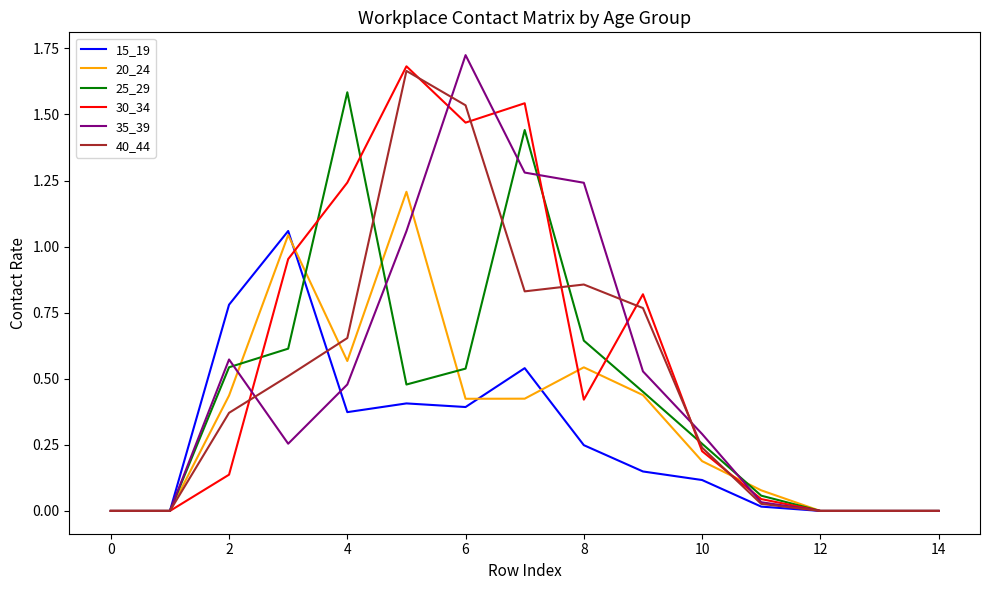

Which label corresponds to the largest value in the chart?

6